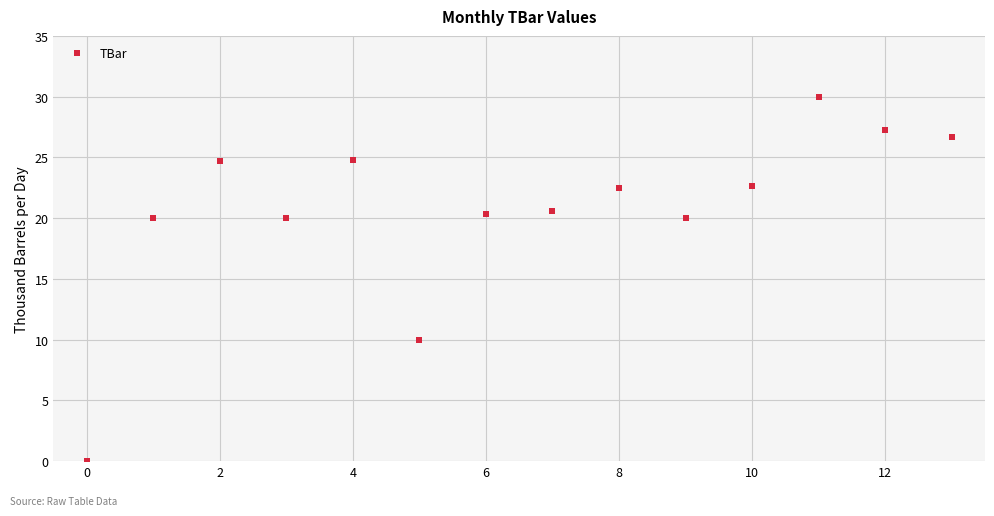

Count the number of values greater than 22.

7